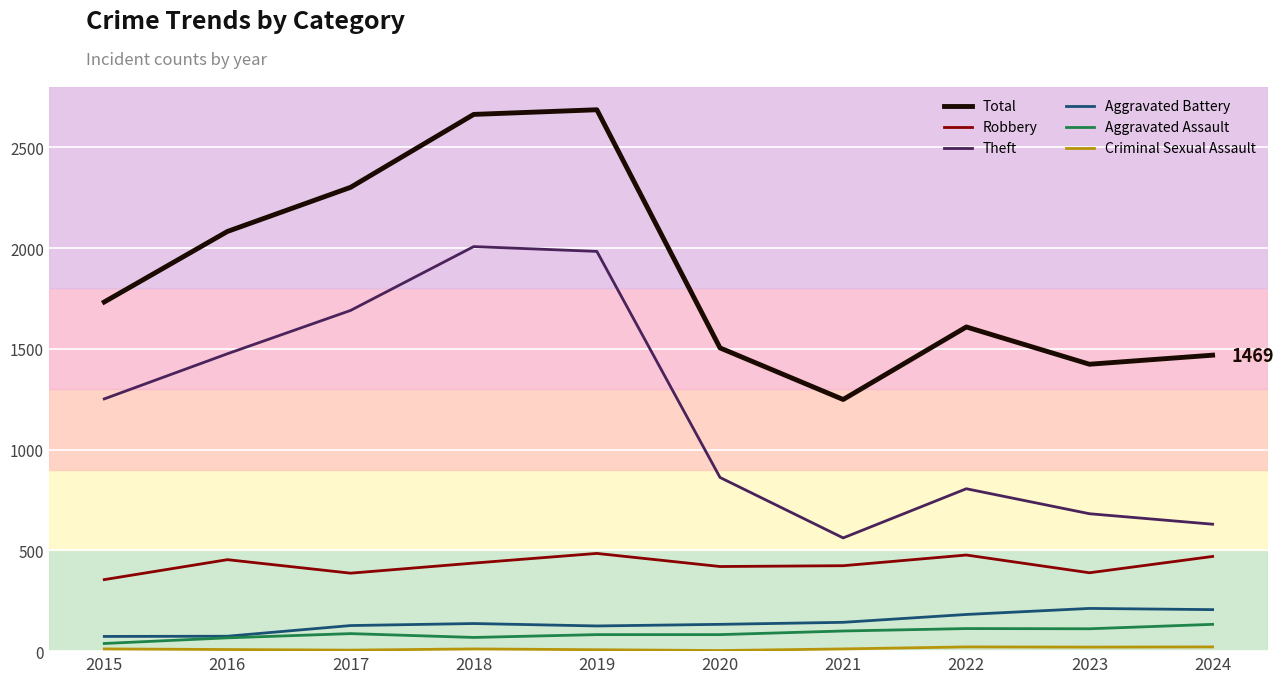

Is the value of Aggravated Battery at 2017 greater than the value of Total at 2024?

No